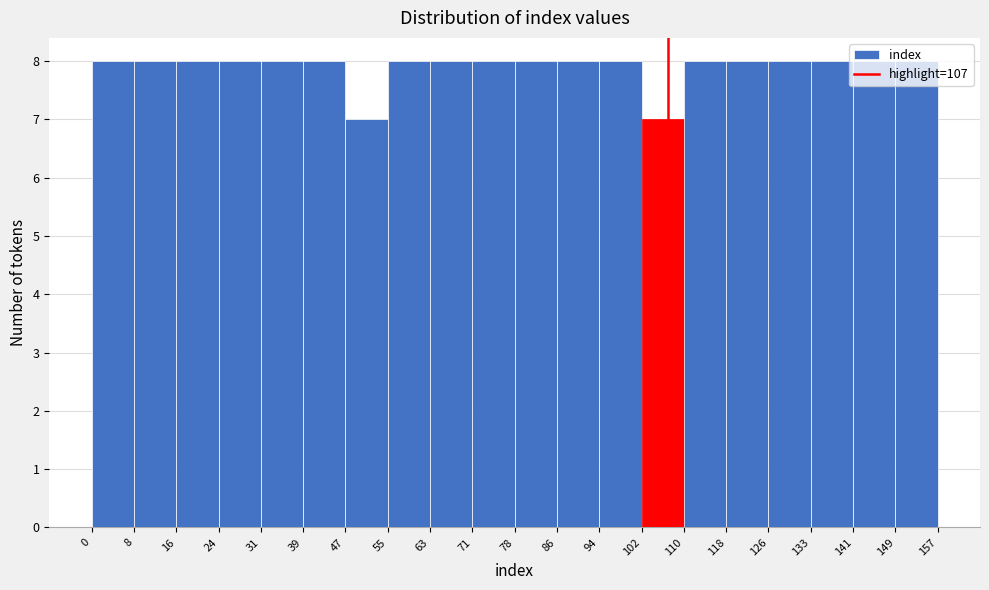

How tall is the bar that spans 8 to 16 on the x-axis? The values are not printed on the chart, so give them approximately, as read against the axis.

8